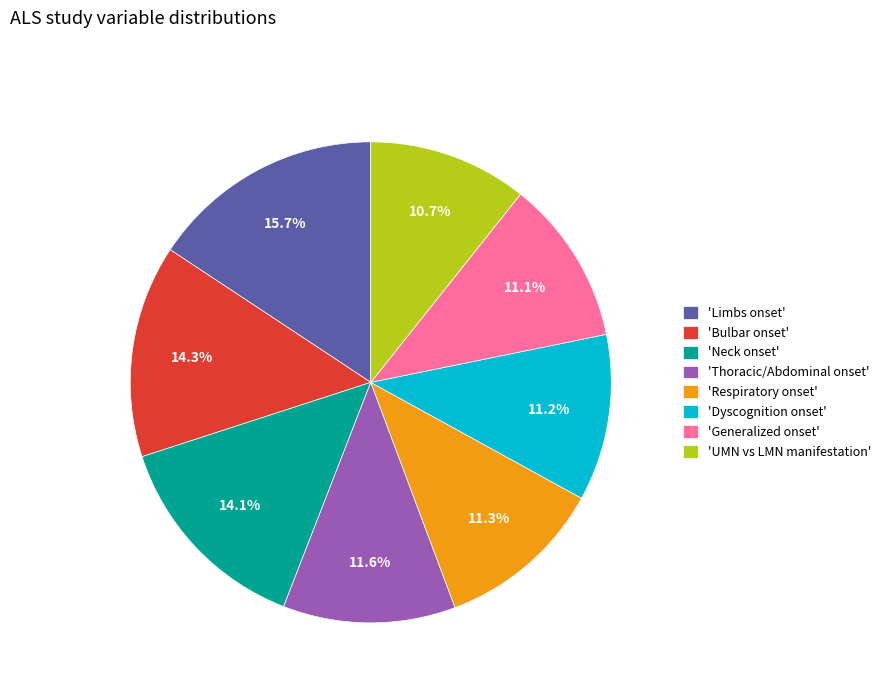

Is there a majority slice in this chart?

No